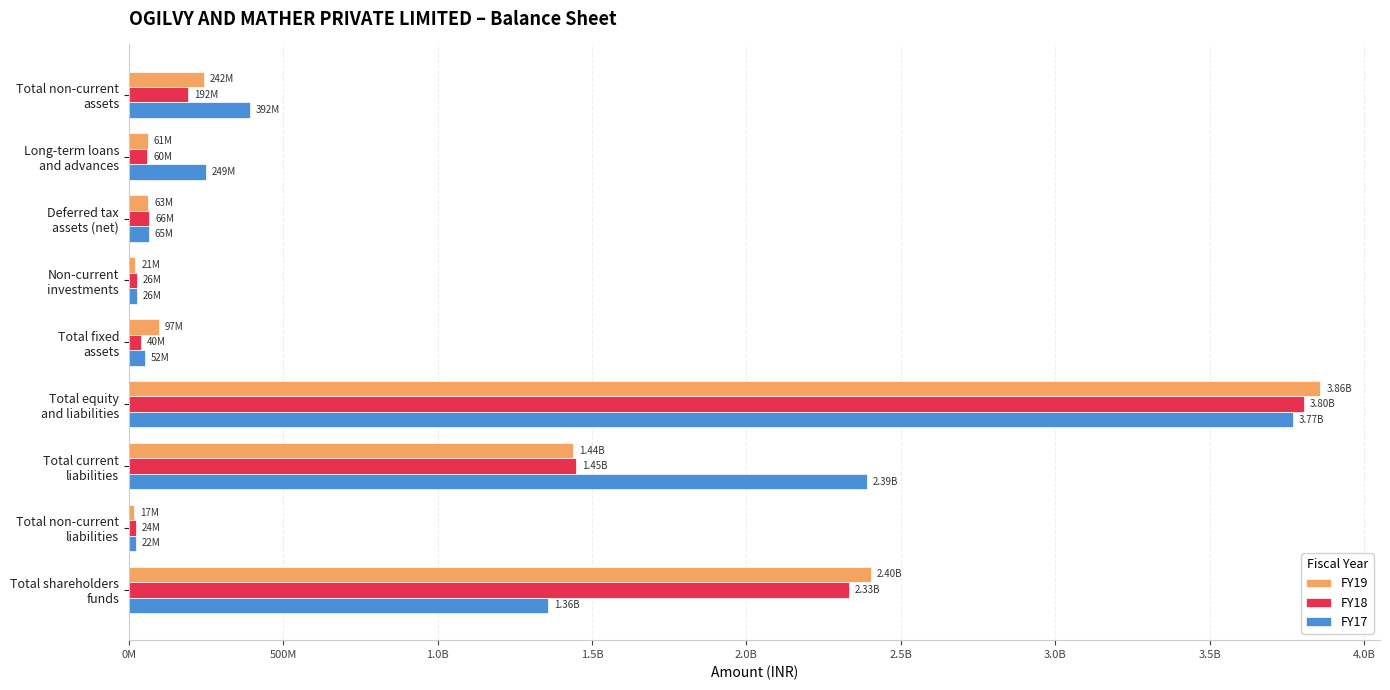

What is the difference between the second highest and second lowest values in the FY19 series?

2380684826